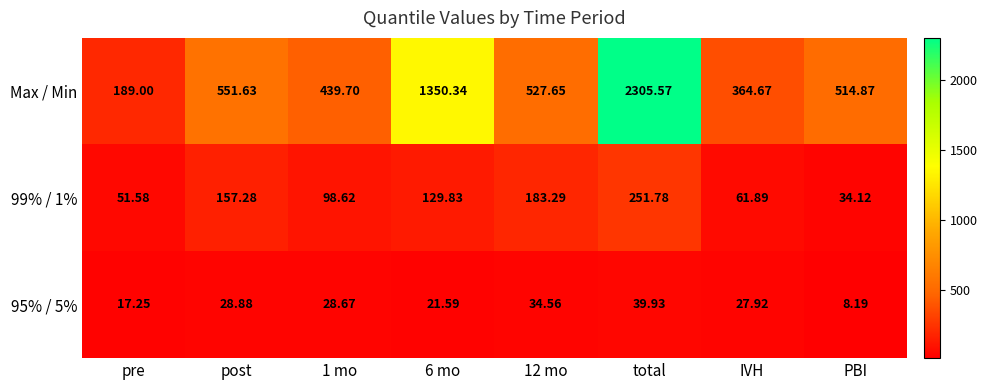

Which series has the largest total across all categories?

Max / Min